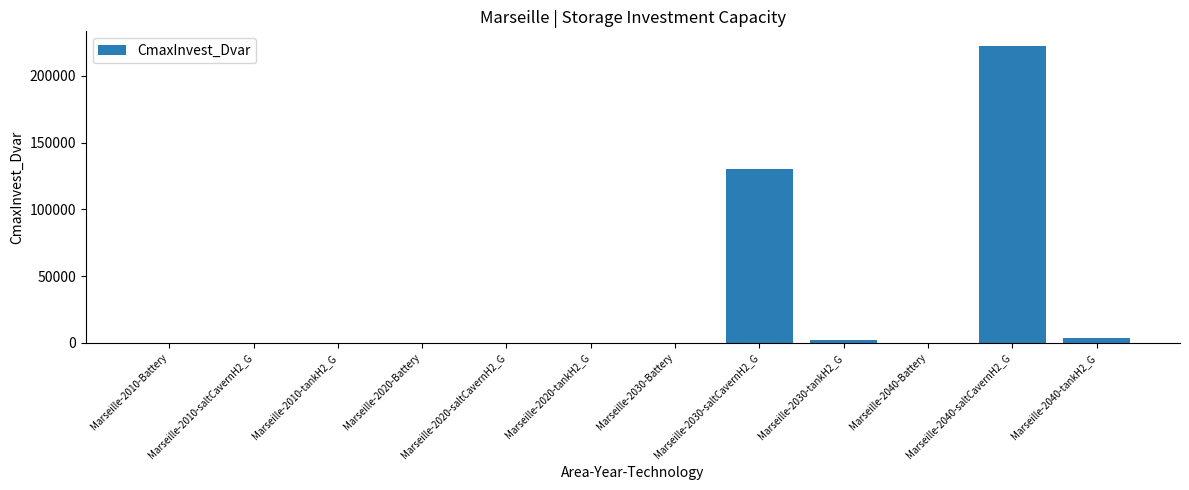

What is the change in value from Marseille-2010-tankH2_G to Marseille-2030-tankH2_G?

+2494.2